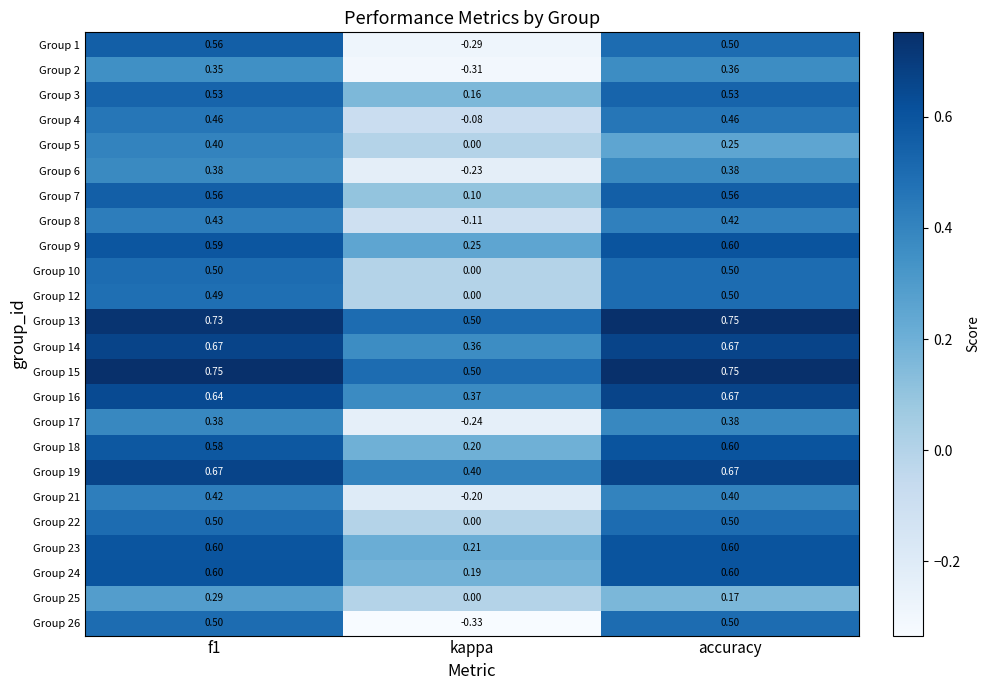

Where is Group 9 nearest to the value 0?

kappa